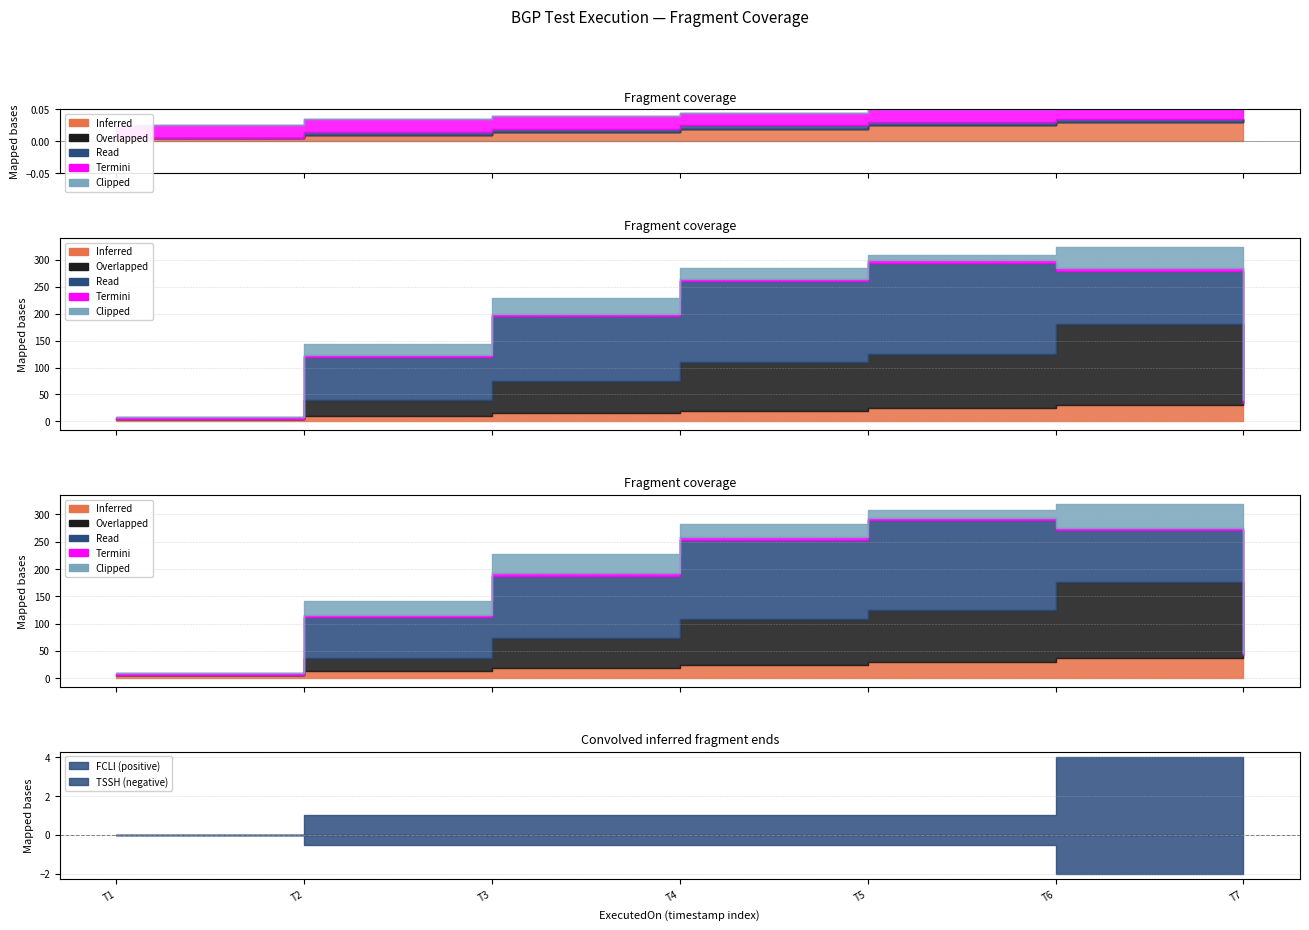

Does the chart have visible grid lines?

Yes